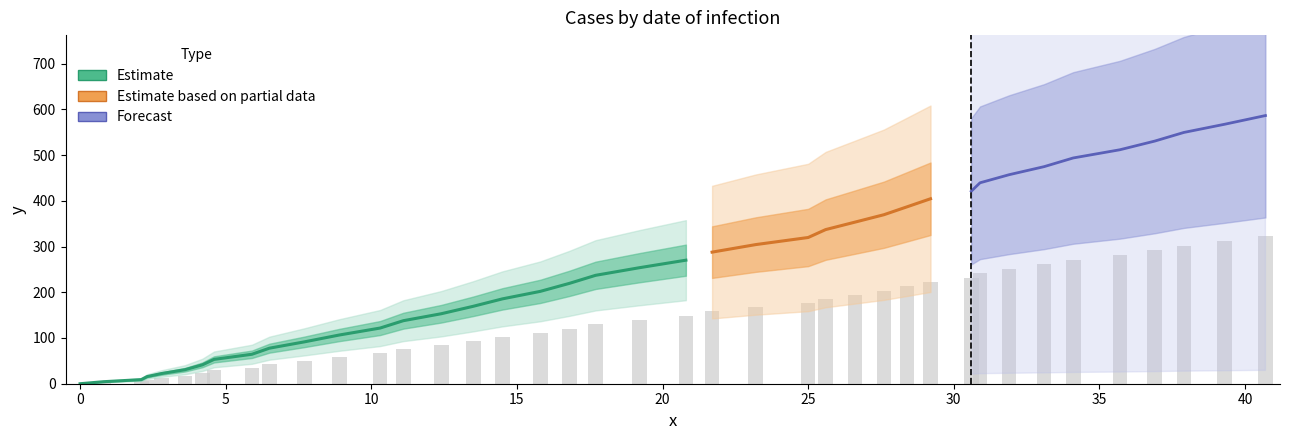

How many data points does each series have?

40